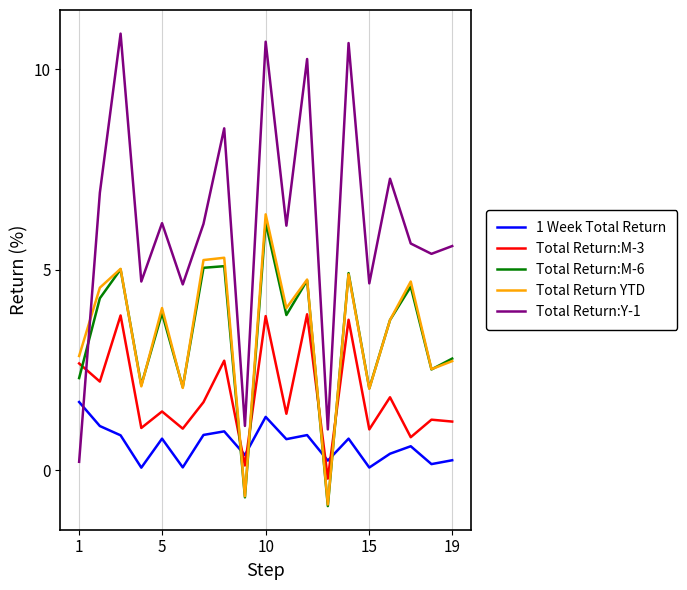

Which series has the largest total across all categories?

Total Return:Y-1